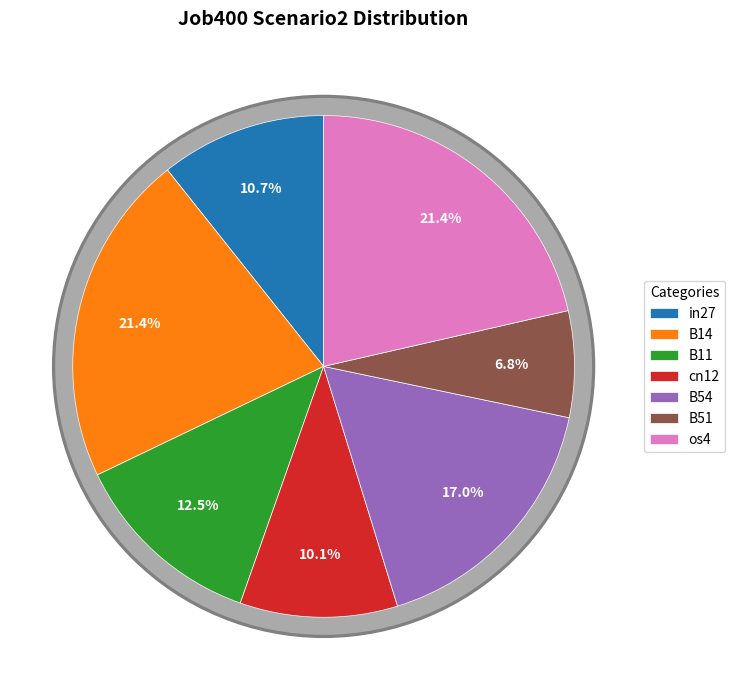

Does cn12 account for over 50% of the chart?

No